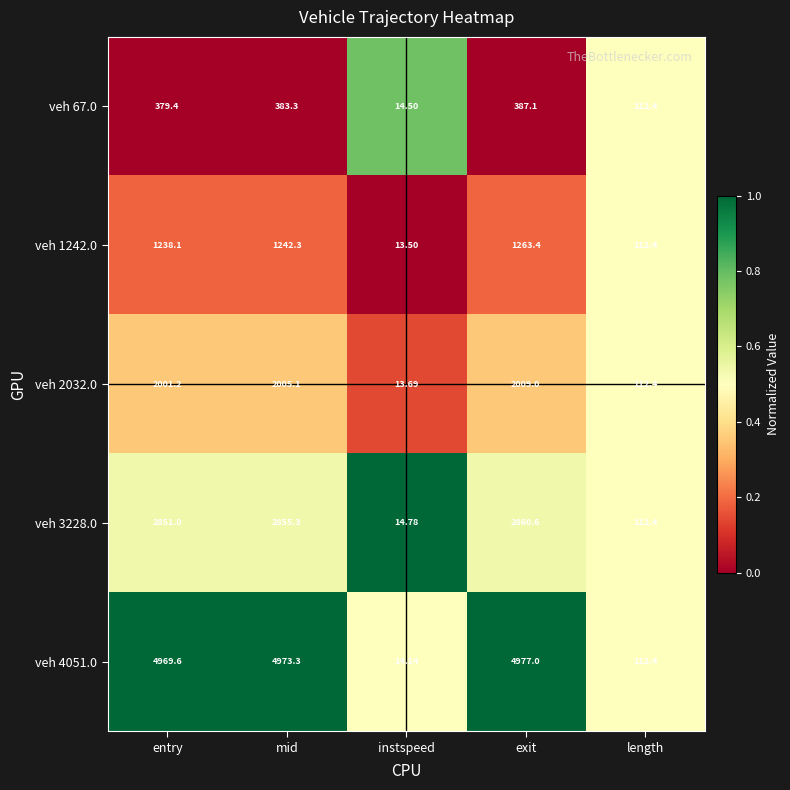

Rank the categories by veh 67.0 value from highest to lowest.

exit, mid, entry, length, instspeed